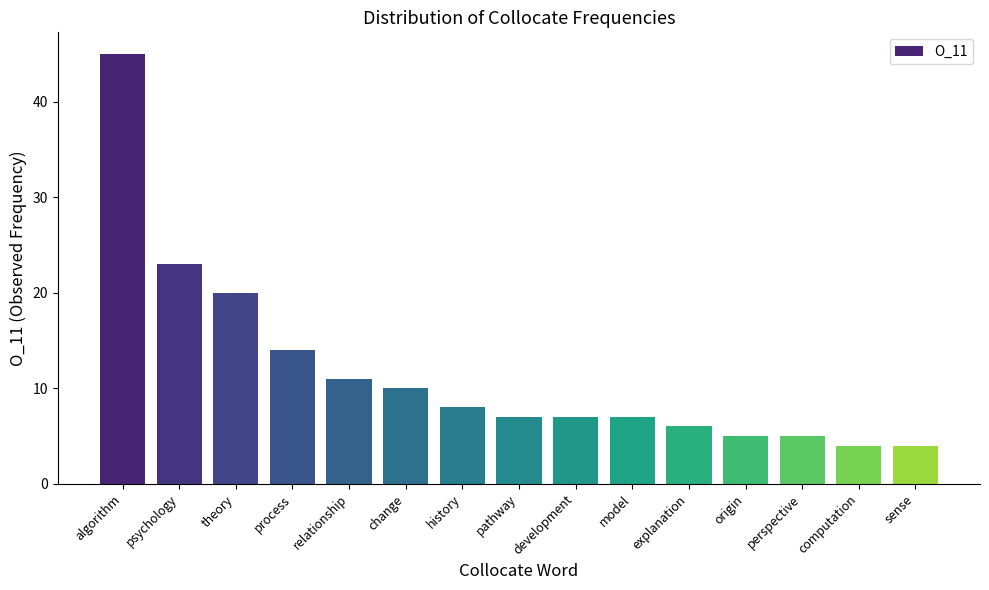

What is the sum of the values at psychology and pathway?

30